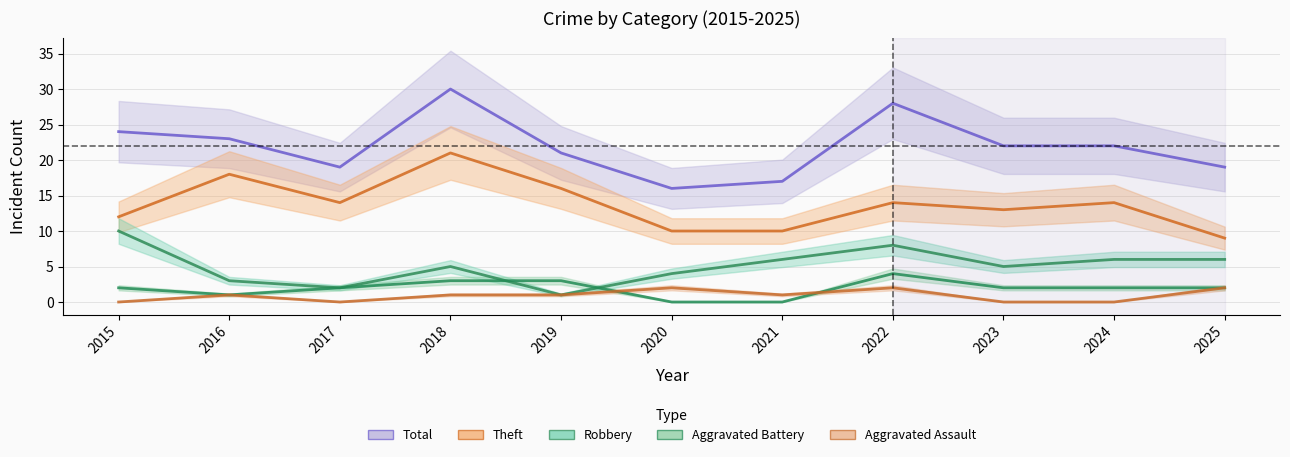

The Aggravated Assault series shows 1 at 2018. True or false?

True